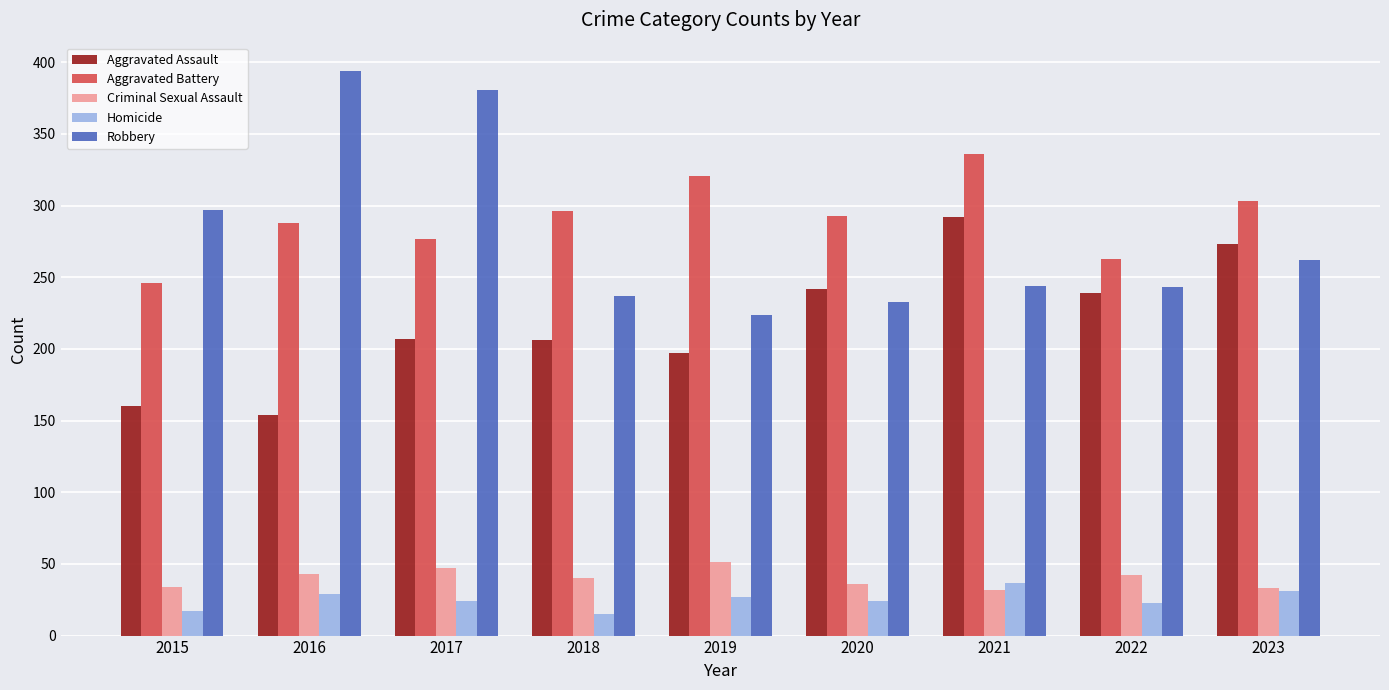

What is the minimum value shown in the chart?

15